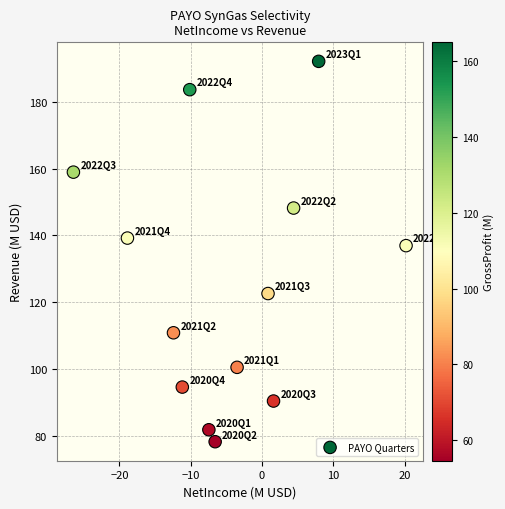

What is the range of X values (max minus min)?

46.6